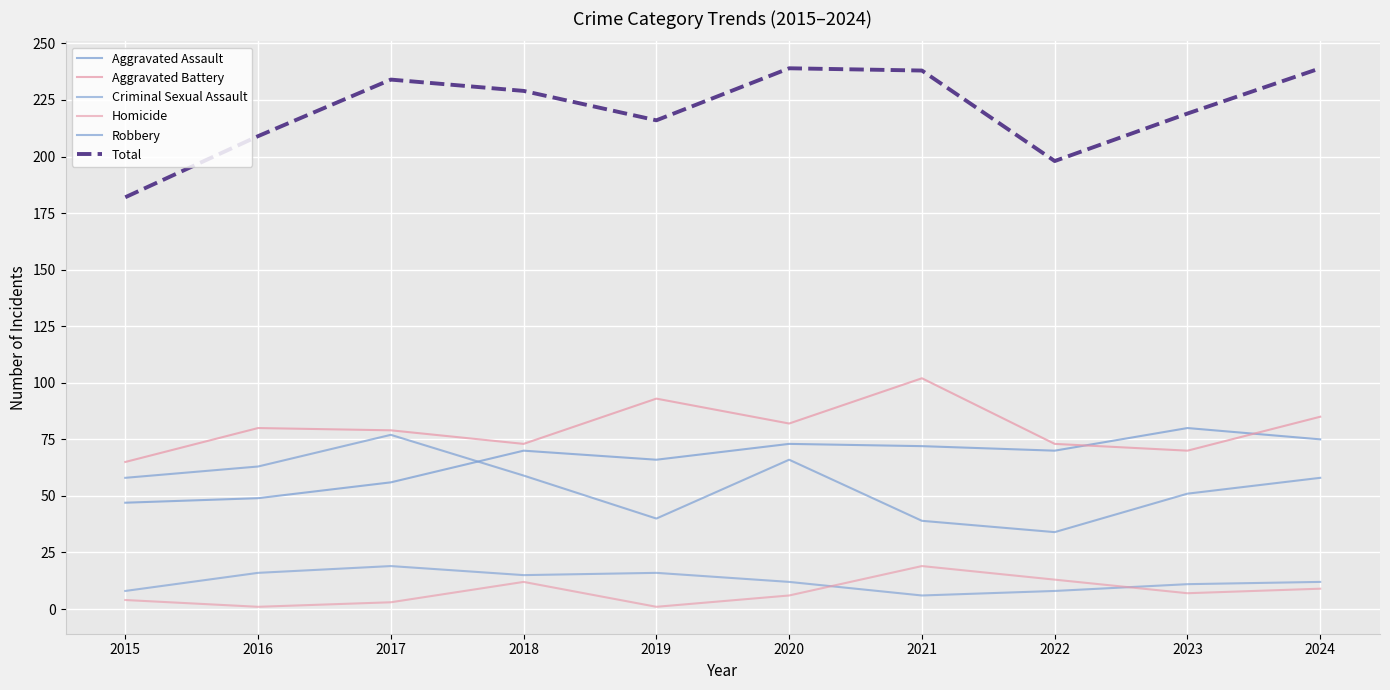

True or false: Robbery has a value of 58 at 2015.

True